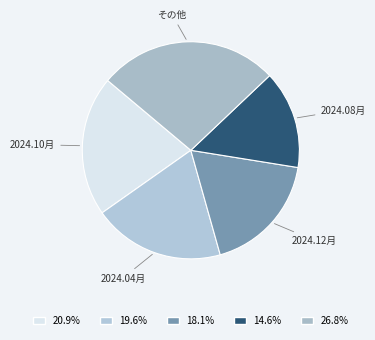

Do その他 and 2024.10月 together represent more than half of the pie?

No